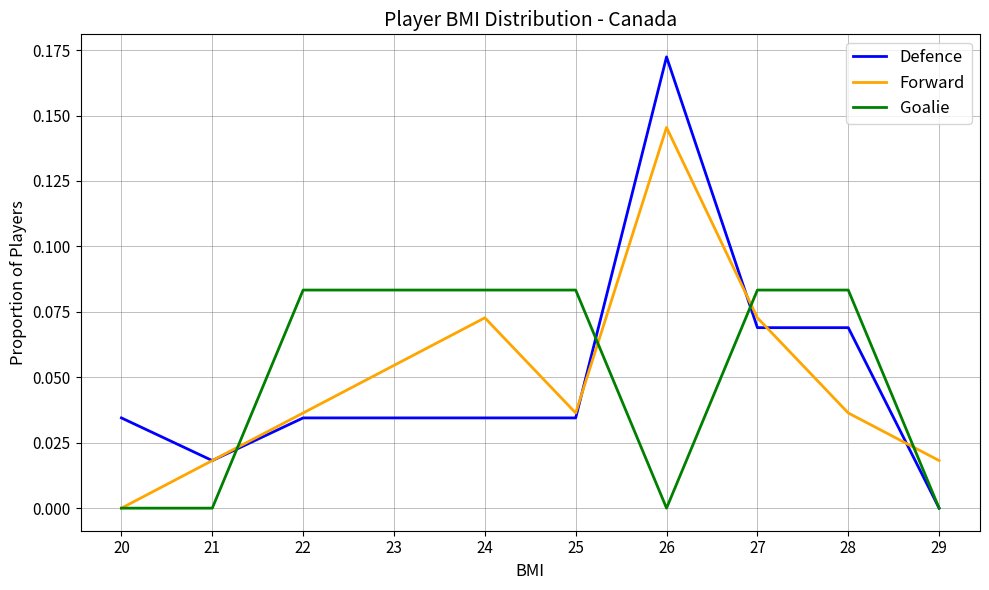

At which category is the sum across all series the highest?

26